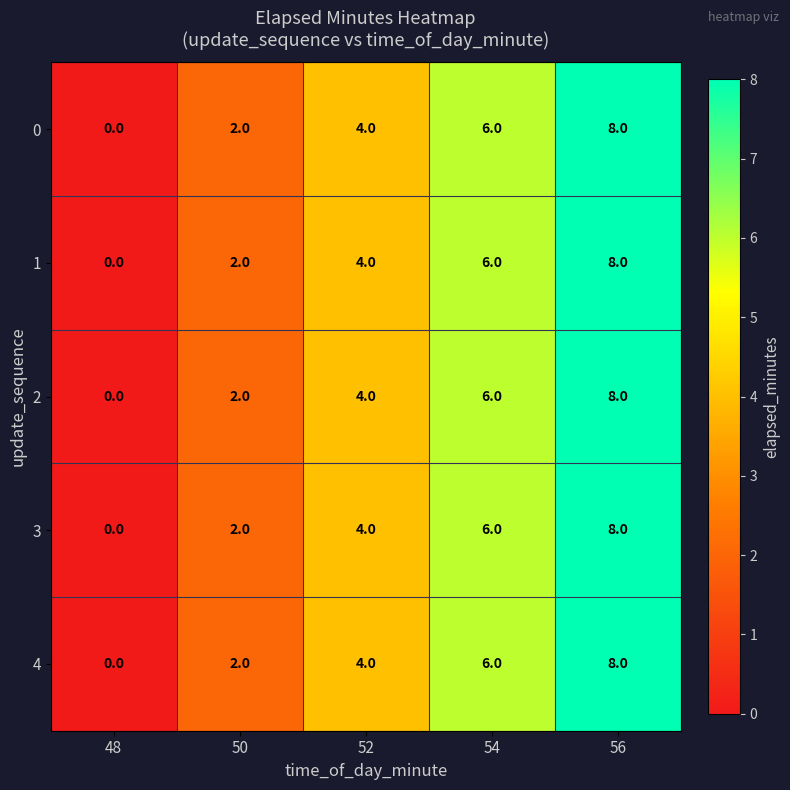

True or false: 0 has a value of 4 at 54.

False